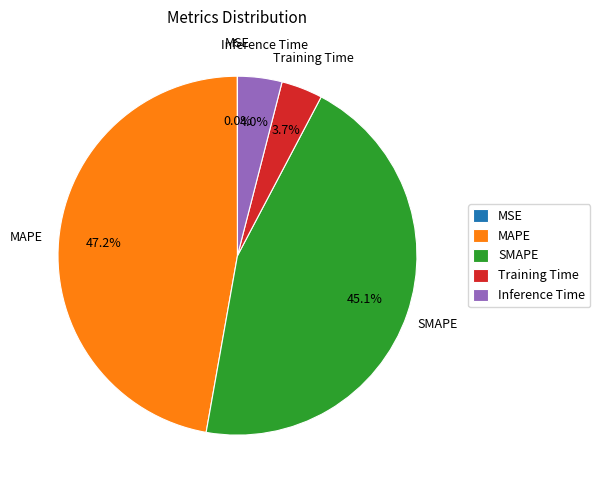

What percentage is NOT represented by MAPE?

52.8%